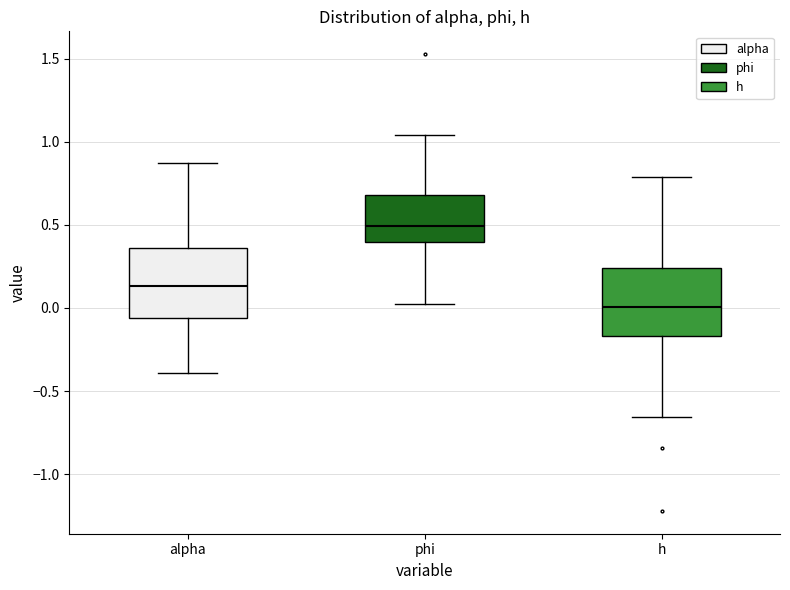

Which box has the highest median line?

phi